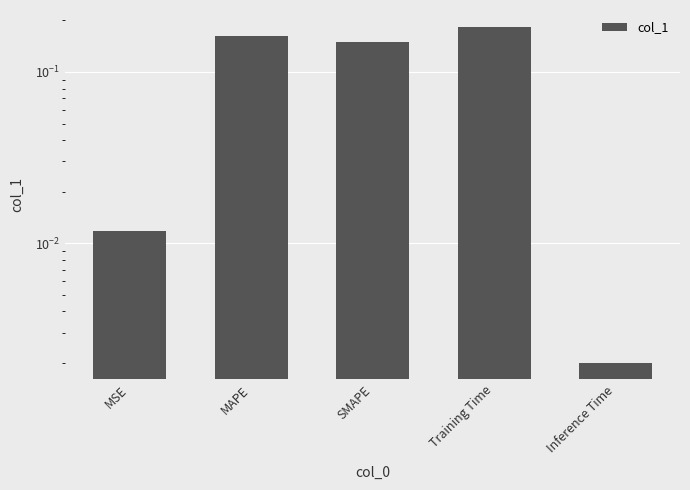

What is the difference between the values at MAPE and Inference Time?

0.2